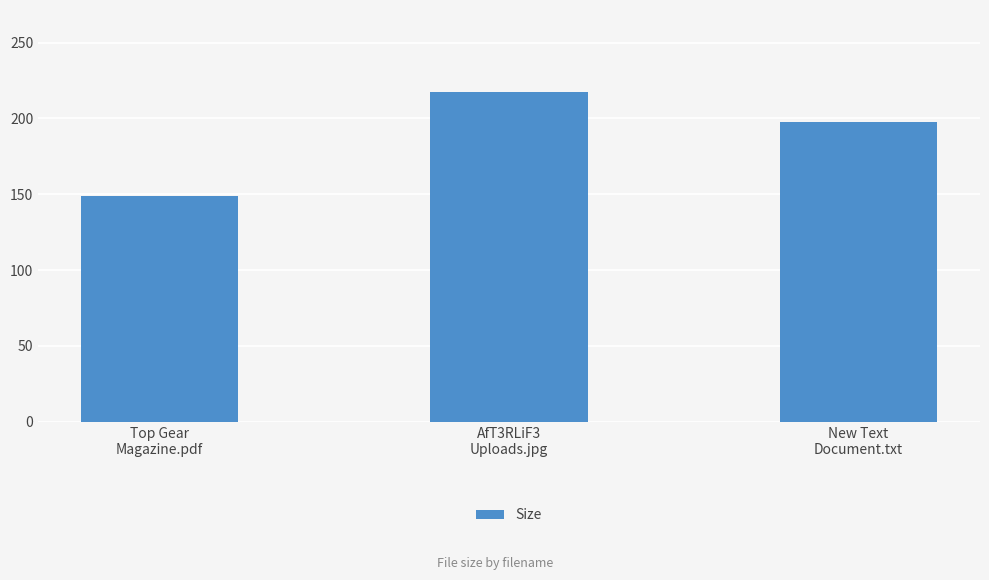

Rank the categories by value from lowest to highest.

Top Gear
Magazine.pdf, New Text
Document.txt, AfT3RLiF3
Uploads.jpg